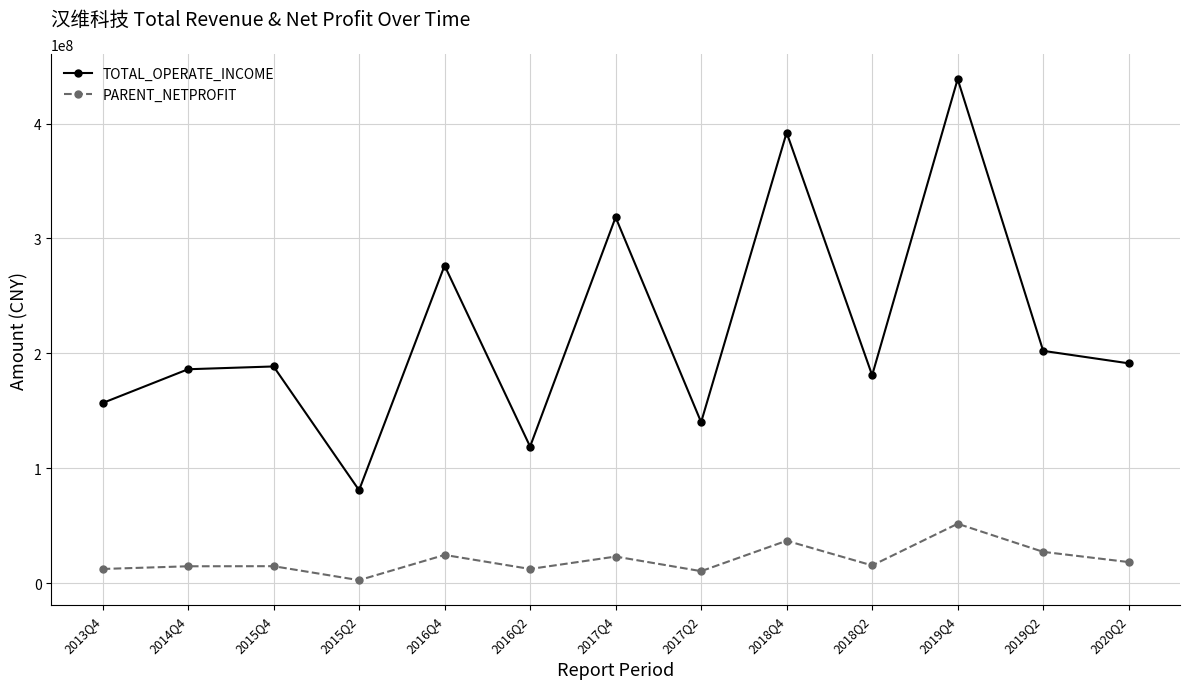

How many data points does each series have?

13